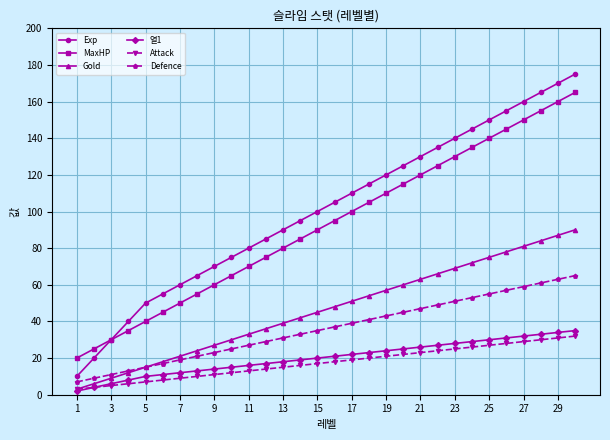

Which series has the widest spread of values?

Exp